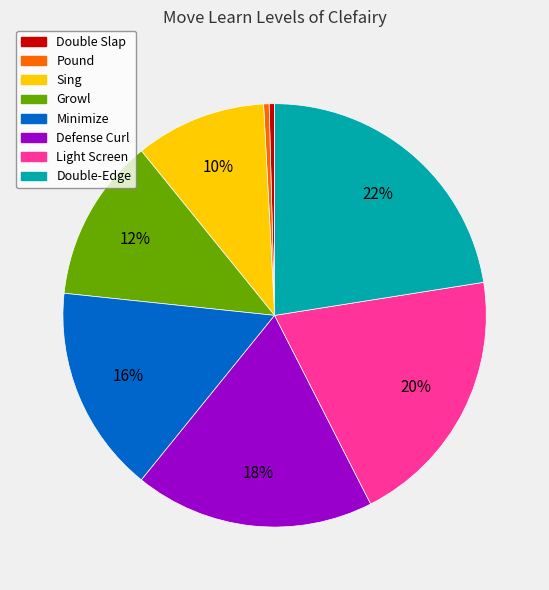

What percentage is the Light Screen slice, to the nearest percent?

20%